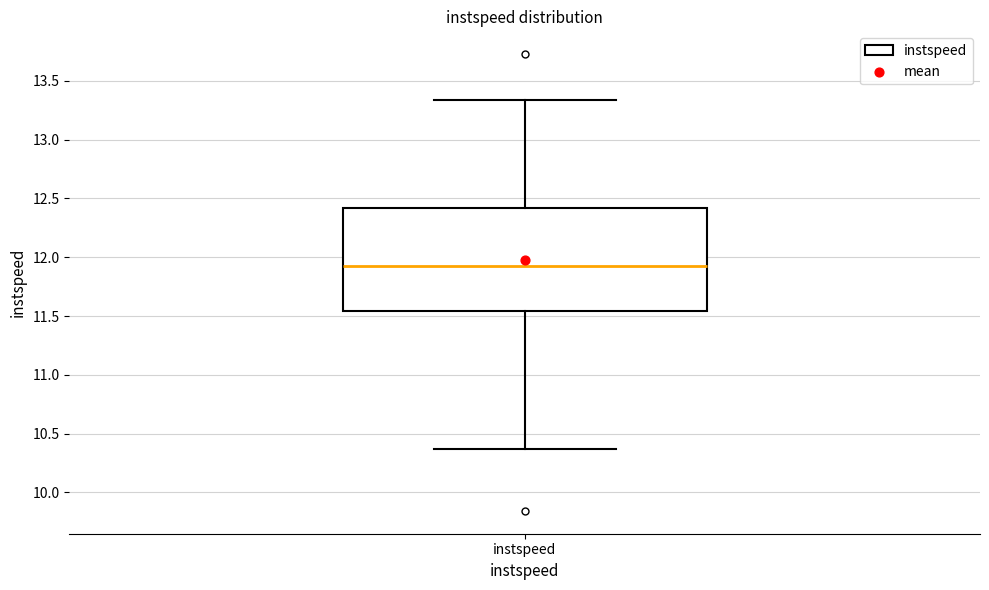

Where is the upper edge of the box for instspeed on the y-axis? The values are not printed on the chart, so give them approximately, as read against the axis.

12.40